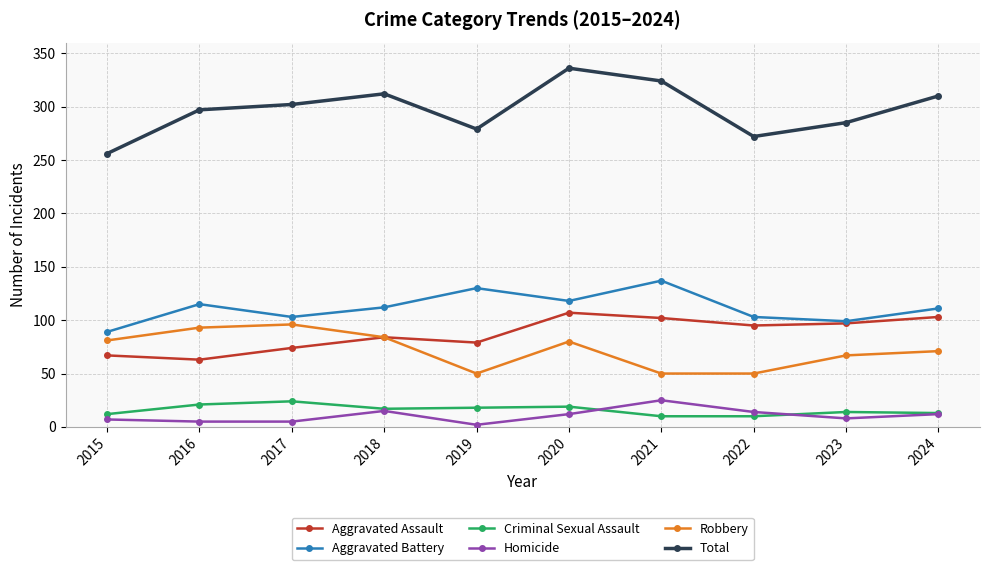

Which category has the lowest value across all series?

2019